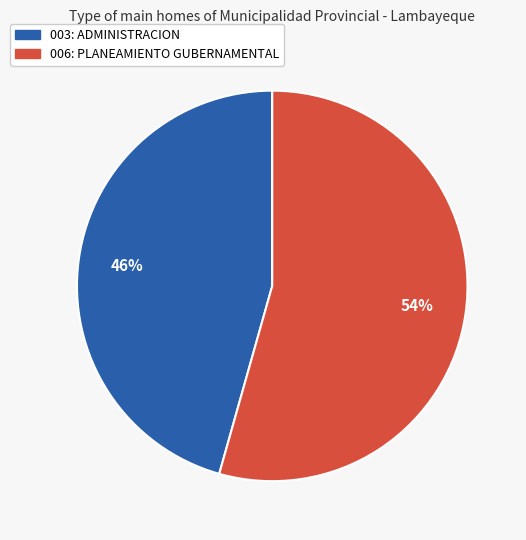

To the nearest percent, what percentage of the pie is 003: ADMINISTRACION?

46%